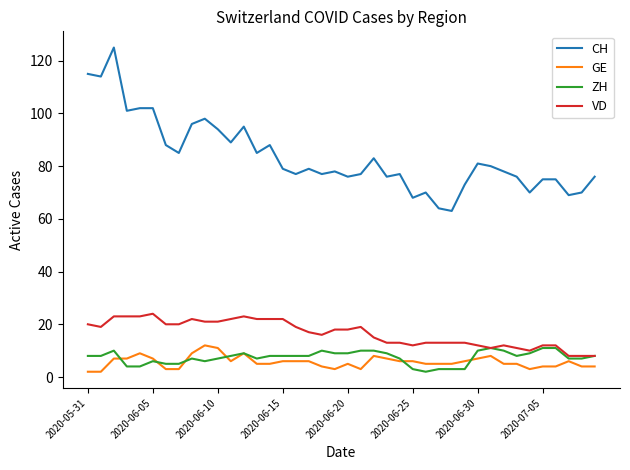

True or false: CH has more than 2 interior local peaks.

True